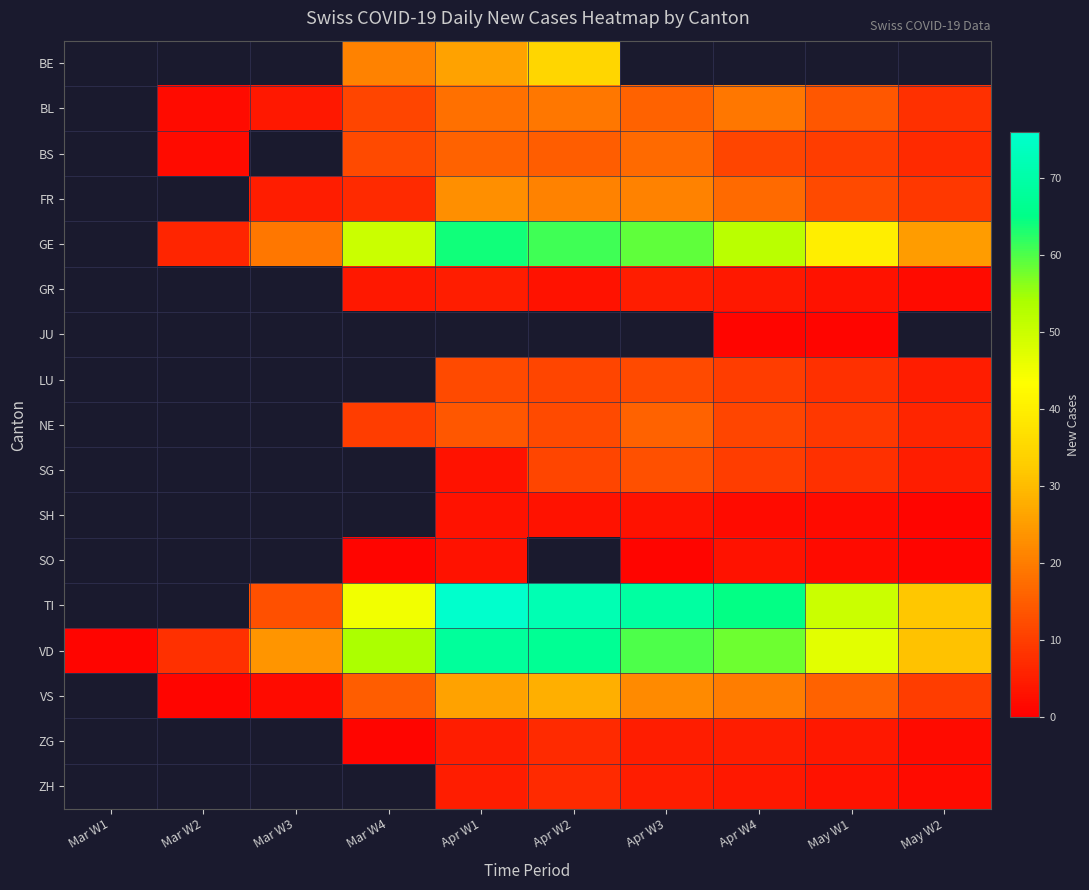

Which series has the largest range (max minus min)?

TI